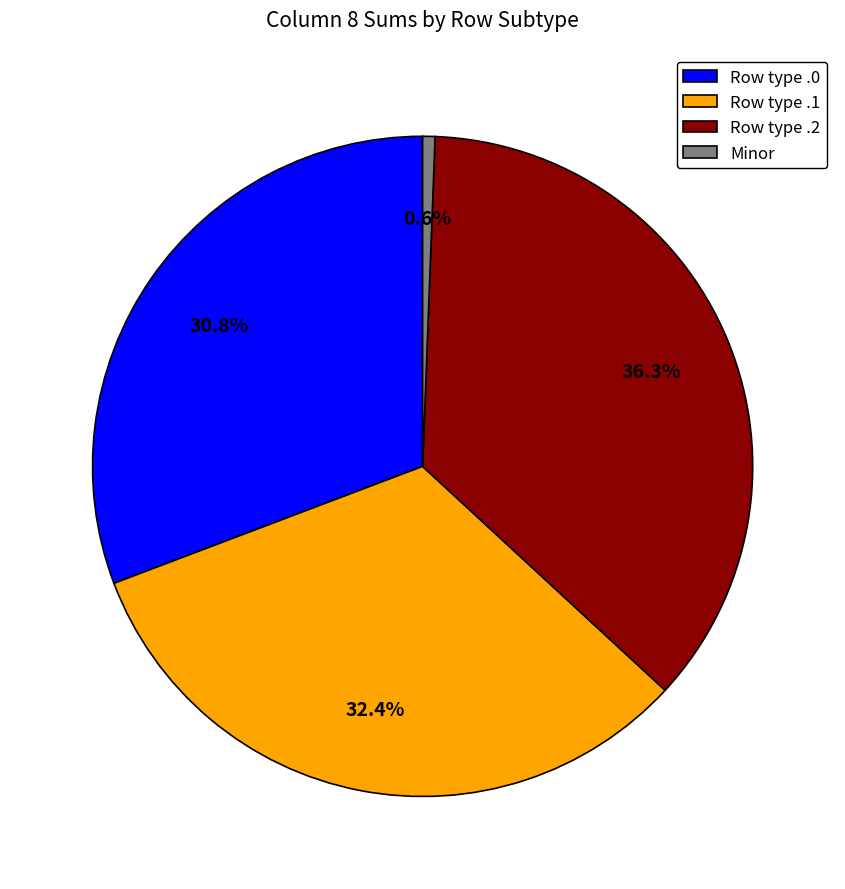

What percentage is NOT represented by Row type .1?

67.6%